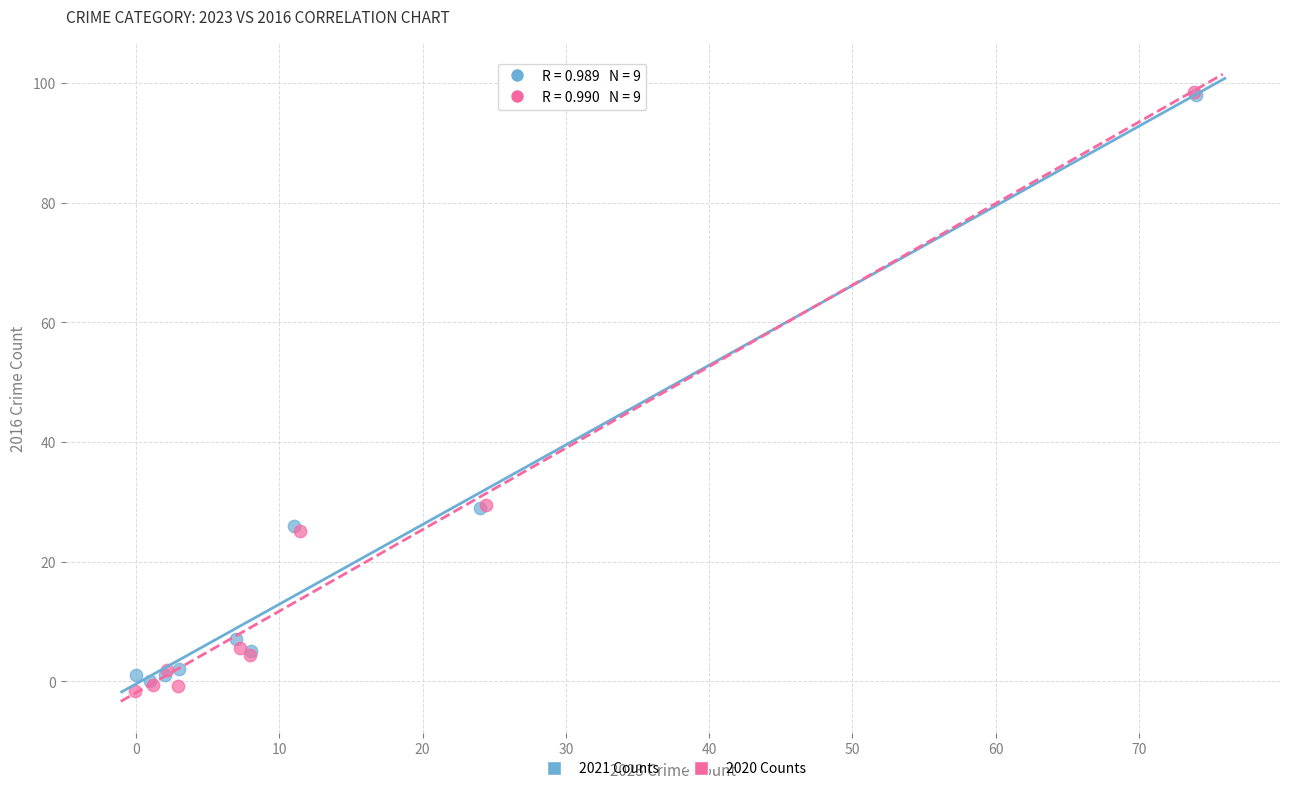

Which series has the widest spread of Y values?

2020 Counts